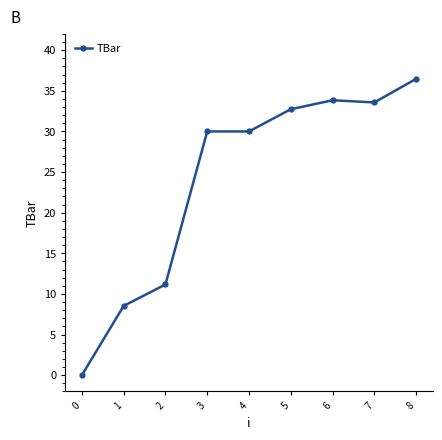

Which has a higher value, 8 or 2?

8